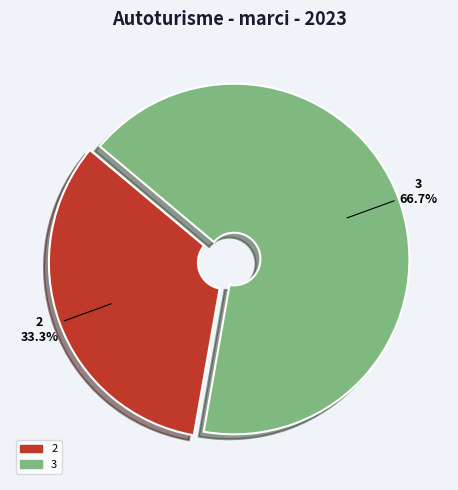

Which category has the biggest portion of the pie?

3